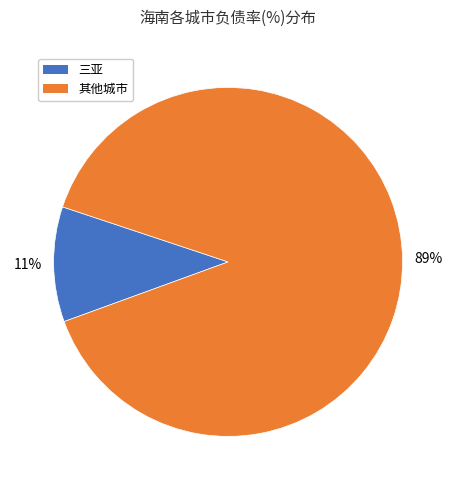

Is there a majority slice in this chart?

Yes